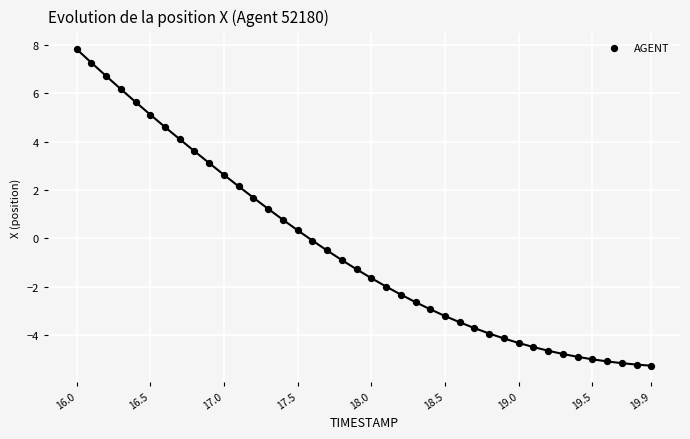

What is the range of Y values (max minus min)?

13.1